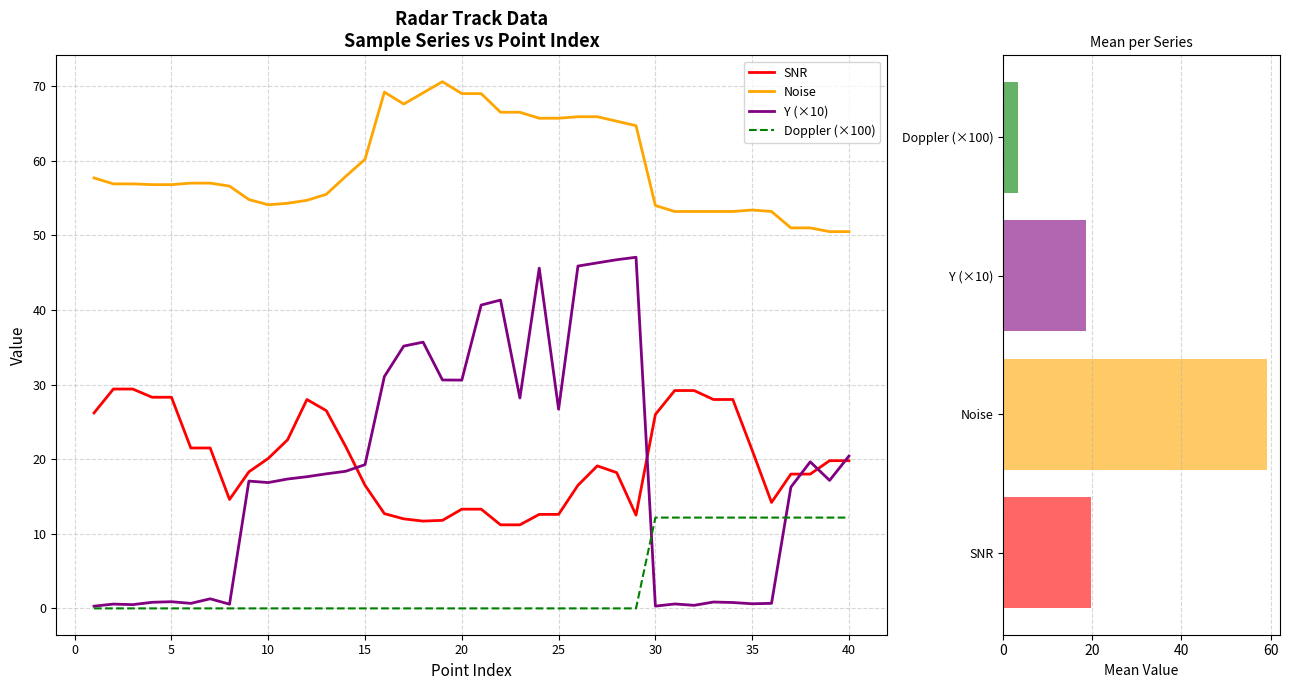

What is the value of the SNR bar at the 6th from the left?

21.5